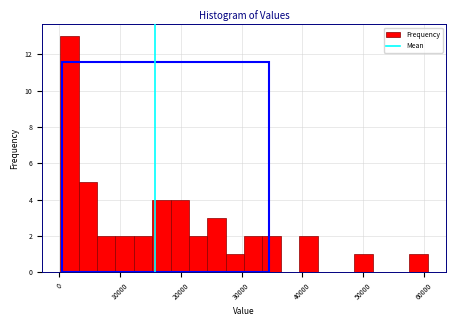

Read against the x-axis, roughly where is the centre of the tallest bar?

2000